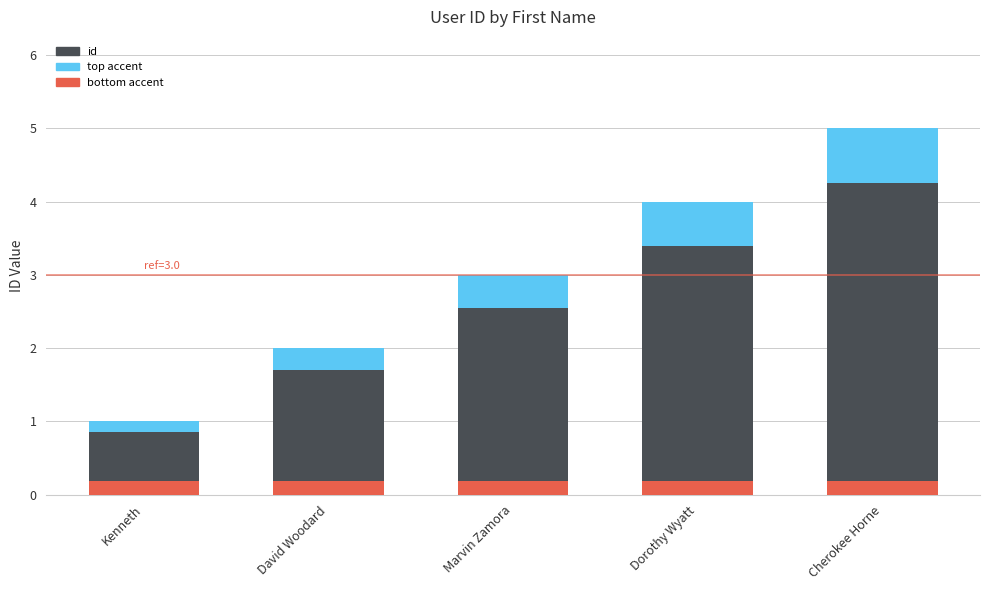

What is the average value?

3